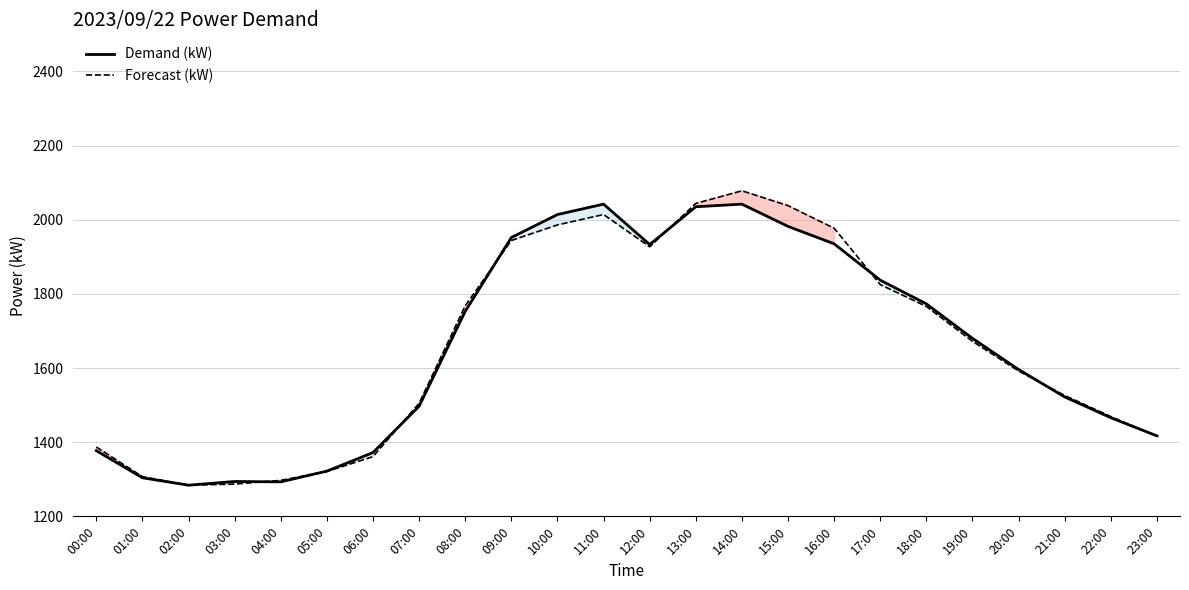

What is the smallest value displayed?

1284